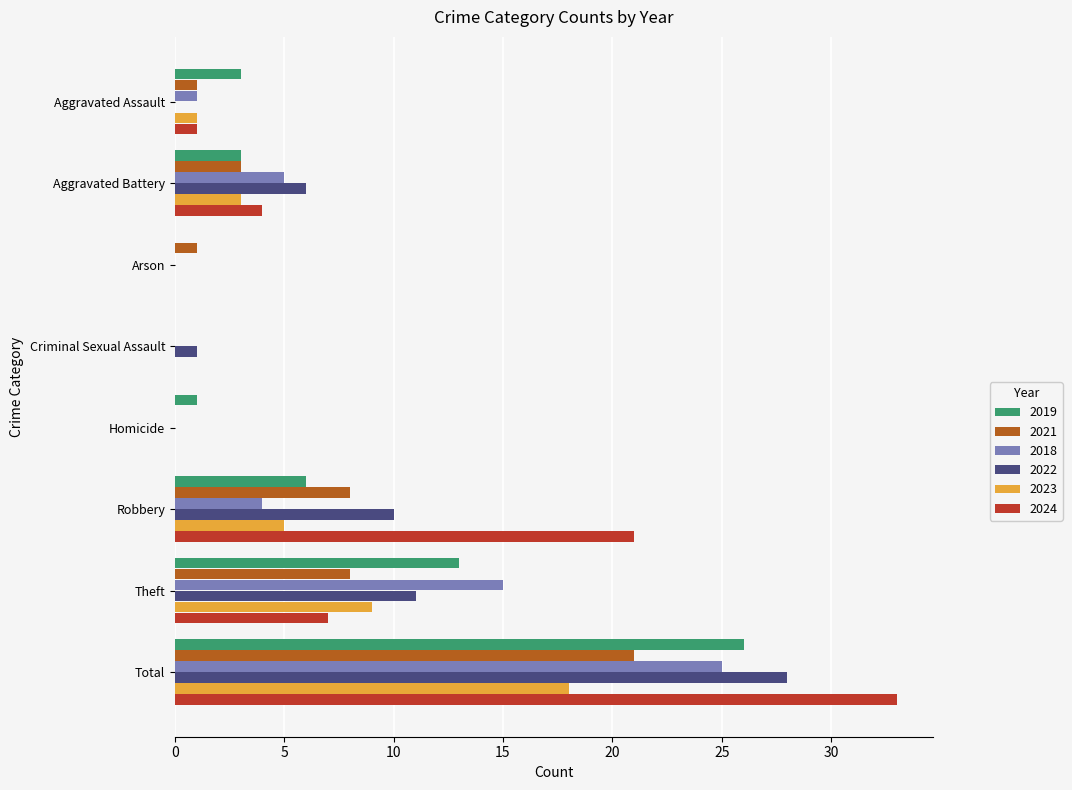

What is the sum of the 2022 values at Robbery and Total?

38